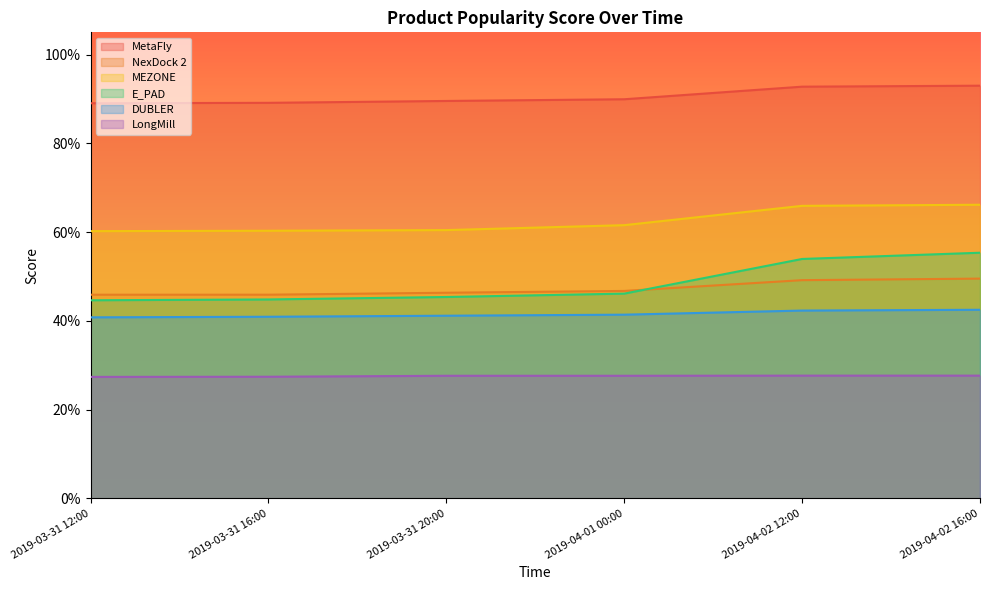

What is the average value of the NexDock 2 series?

0.5